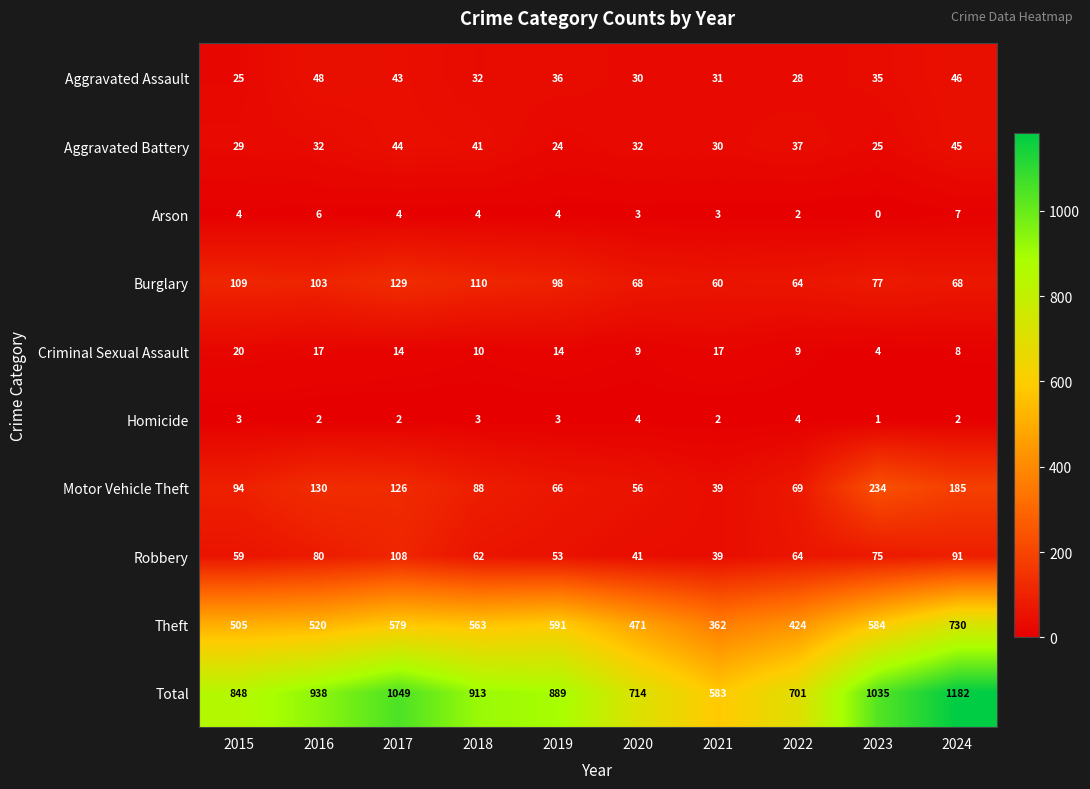

At which category does the chart reach its minimum across all series?

2023